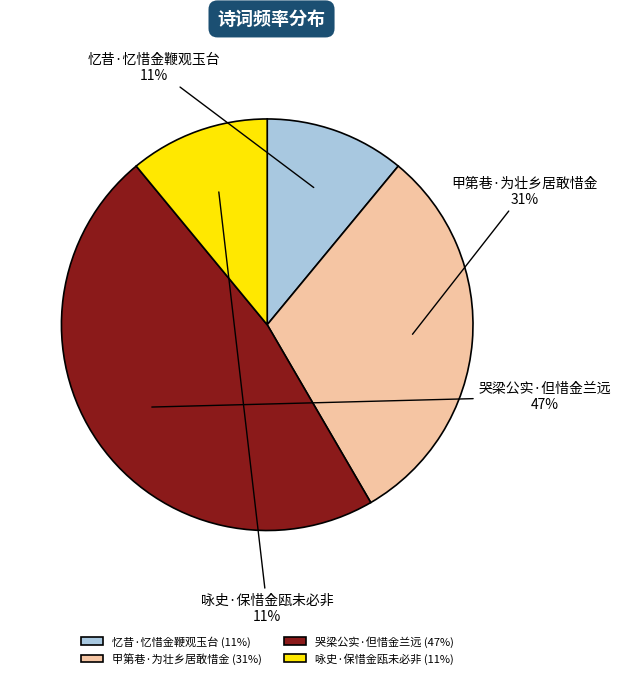

Approximately how many times larger is the value at 咏史·保惜金瓯未必非 compared to 甲第巷·为壮乡居敢惜金?

0.4